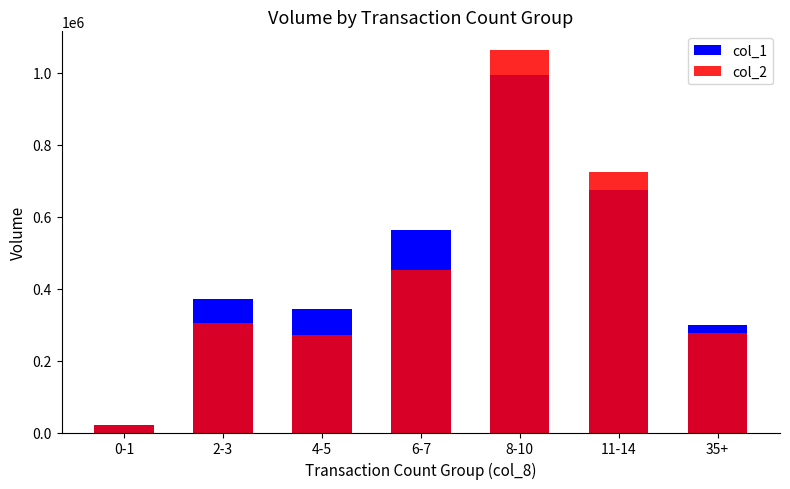

How many groups of bars are there?

7